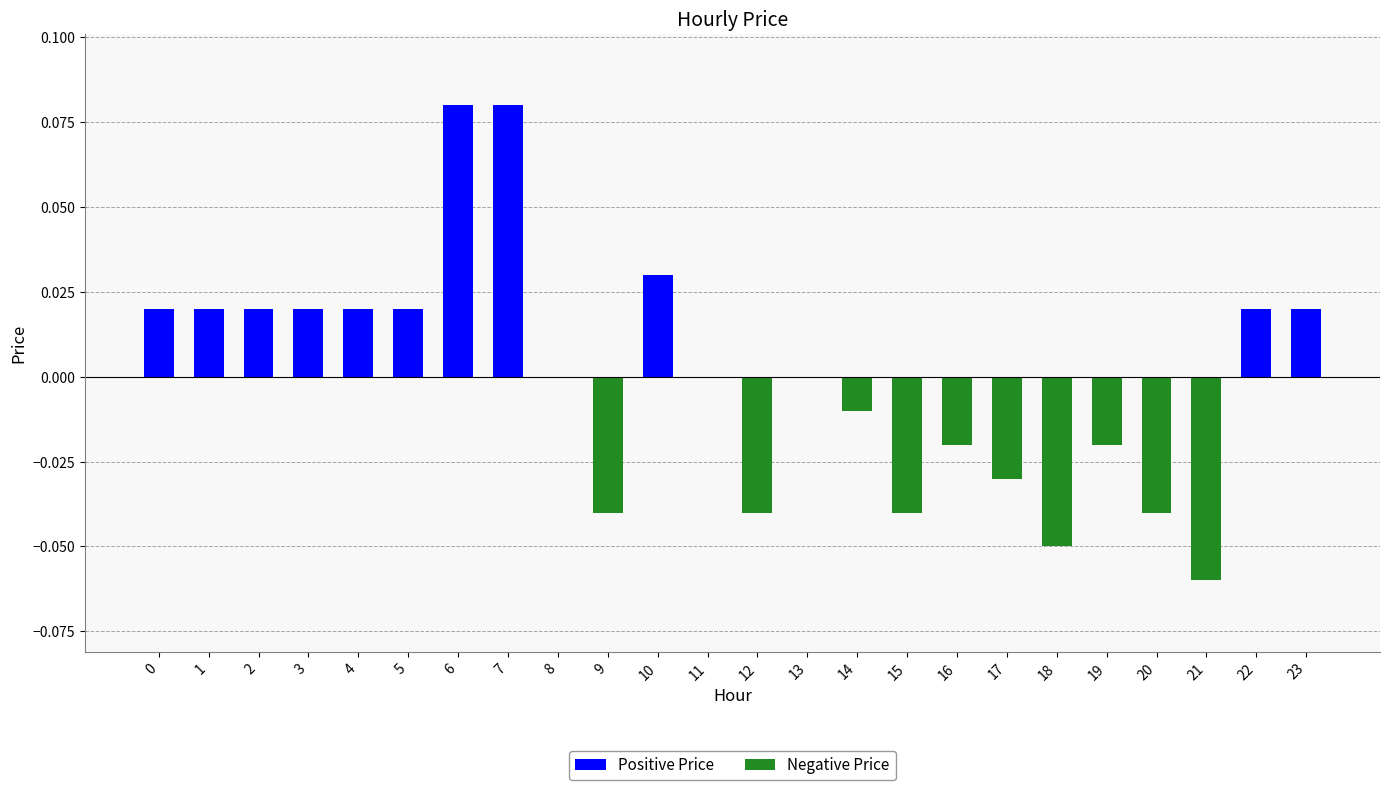

True or false: the data shows 0.1 at 8.

False